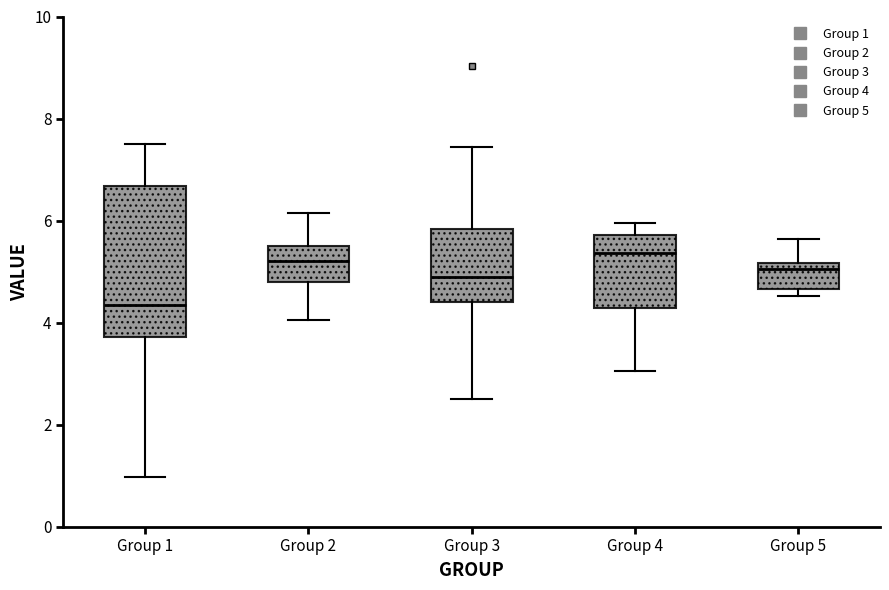

Reading left to right, transcribe this box plot: for each box, give where its median line is, the range the box spans, and where its two whiskers end, as read against the y-axis. The values are not printed on the chart, so give them approximately, as read against the axis.

Group 1: median 4.4, box 3.8 to 6.6, whiskers 1.0 to 7.6
Group 2: median 5.2, box 4.8 to 5.4, whiskers 4.0 to 6.2
Group 3: median 4.8, box 4.4 to 5.8, whiskers 2.4 to 7.4
Group 4: median 5.4, box 4.2 to 5.8, whiskers 3.0 to 6.0
Group 5: median 5.0, box 4.6 to 5.2, whiskers 4.6 (just below the box's lower edge) to 5.6